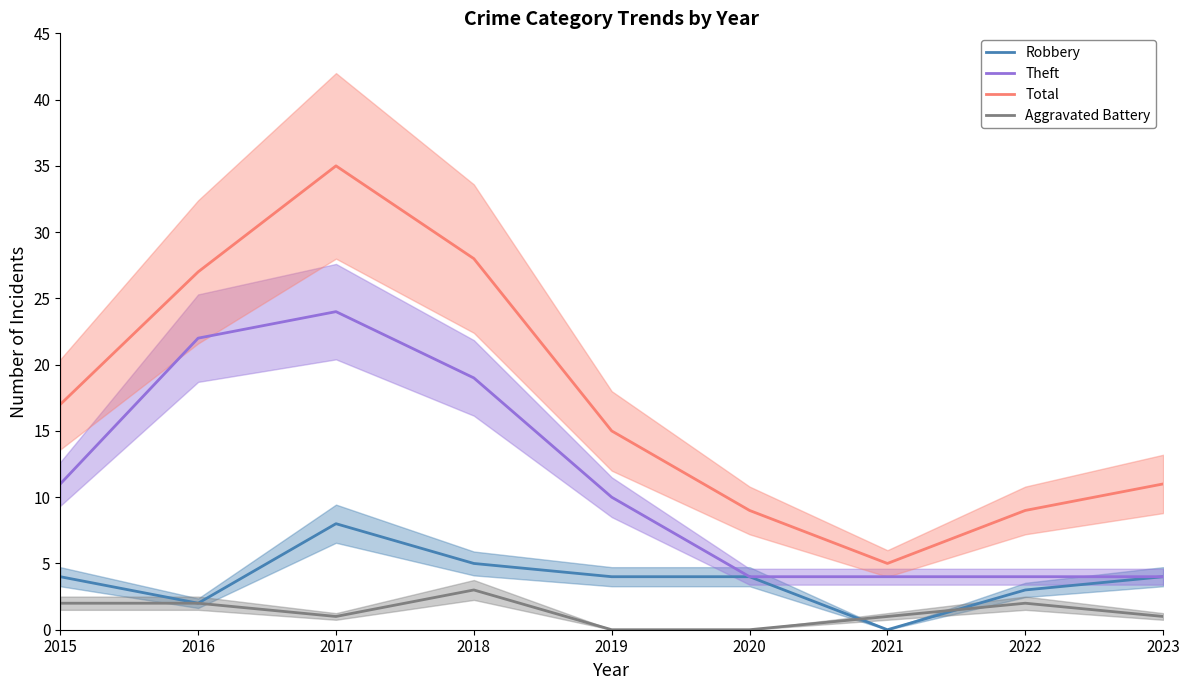

Rank the series by their average value, from lowest to highest.

Aggravated Battery, Robbery, Theft, Total